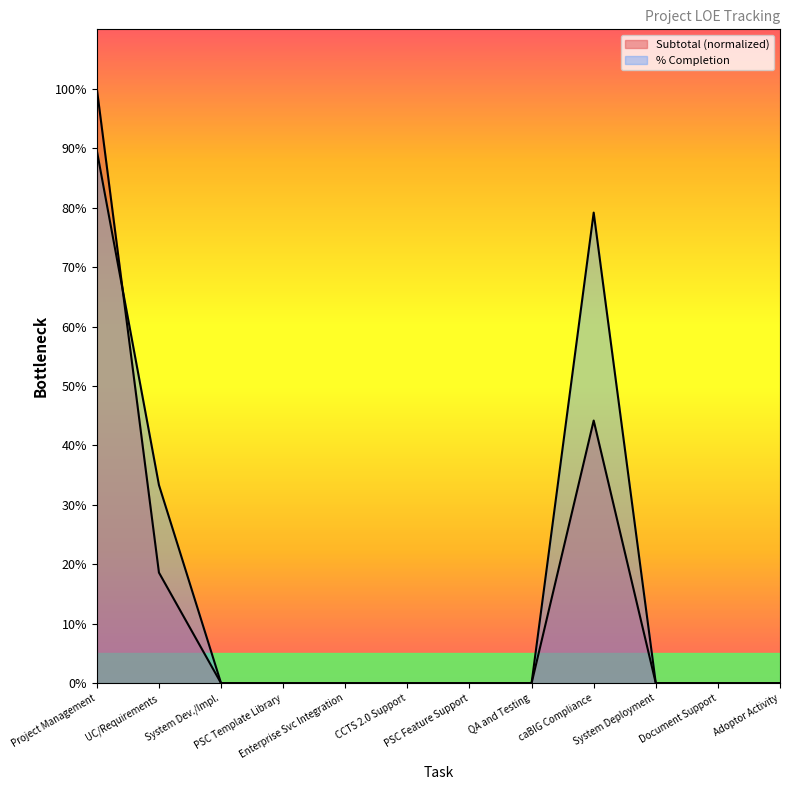

Between caBIG Compliance and Enterprise Svc Integration, which is larger?

caBIG Compliance